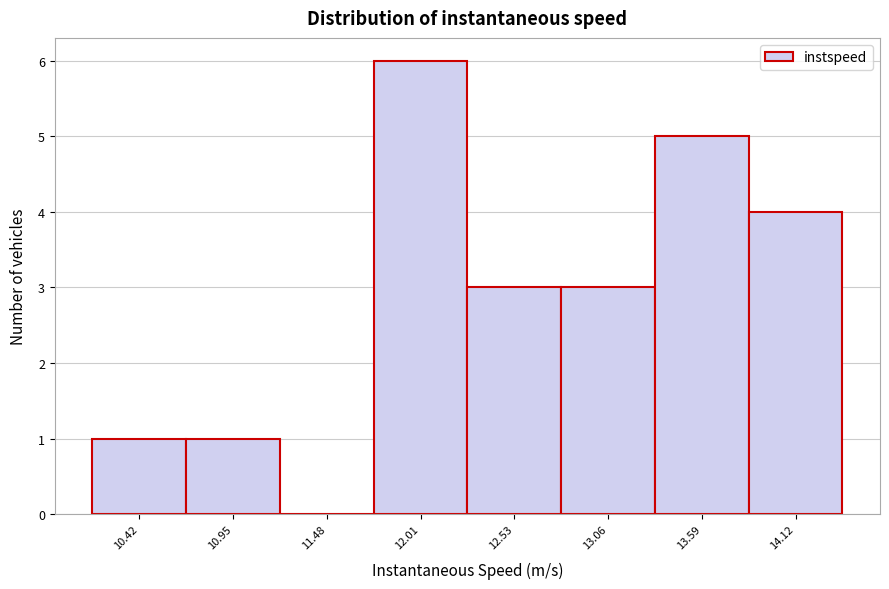

Reading left to right, list every bar in this chart as the range it spans on the x-axis followed by its height. Neither the bar edges nor the heights are printed on the chart, so give them approximately, as read against the axes.

10.2 to 10.7: 1
10.7 to 11.2: 1
11.2 to 11.7: 0
11.7 to 12.3: 6
12.3 to 12.8: 3
12.8 to 13.3: 3
13.3 to 13.9: 5
13.9 to 14.4: 4